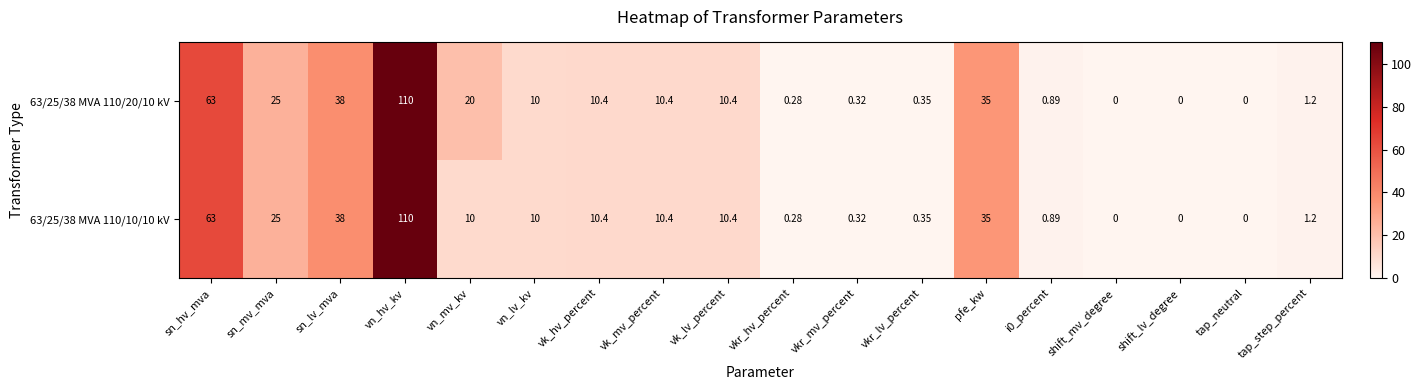

Where is 63/25/38 MVA 110/20/10 kV nearest to the value 55?

sn_hv_mva